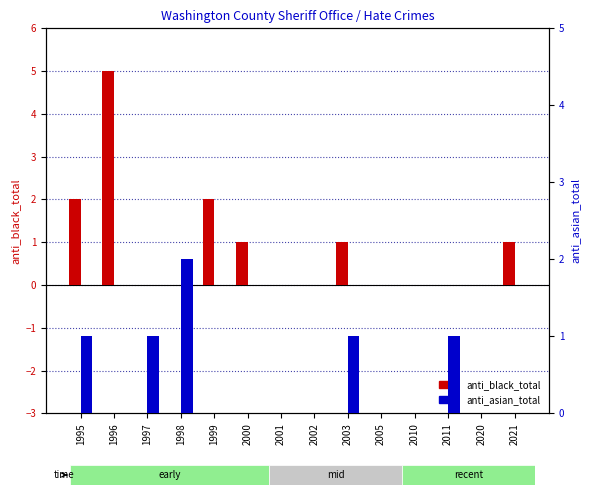

What is the sum of the anti_black_total values at 2003 and 1996?

6